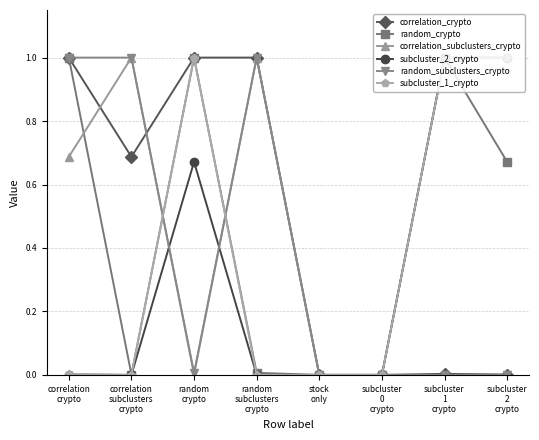

How many categories are shown in the chart?

8